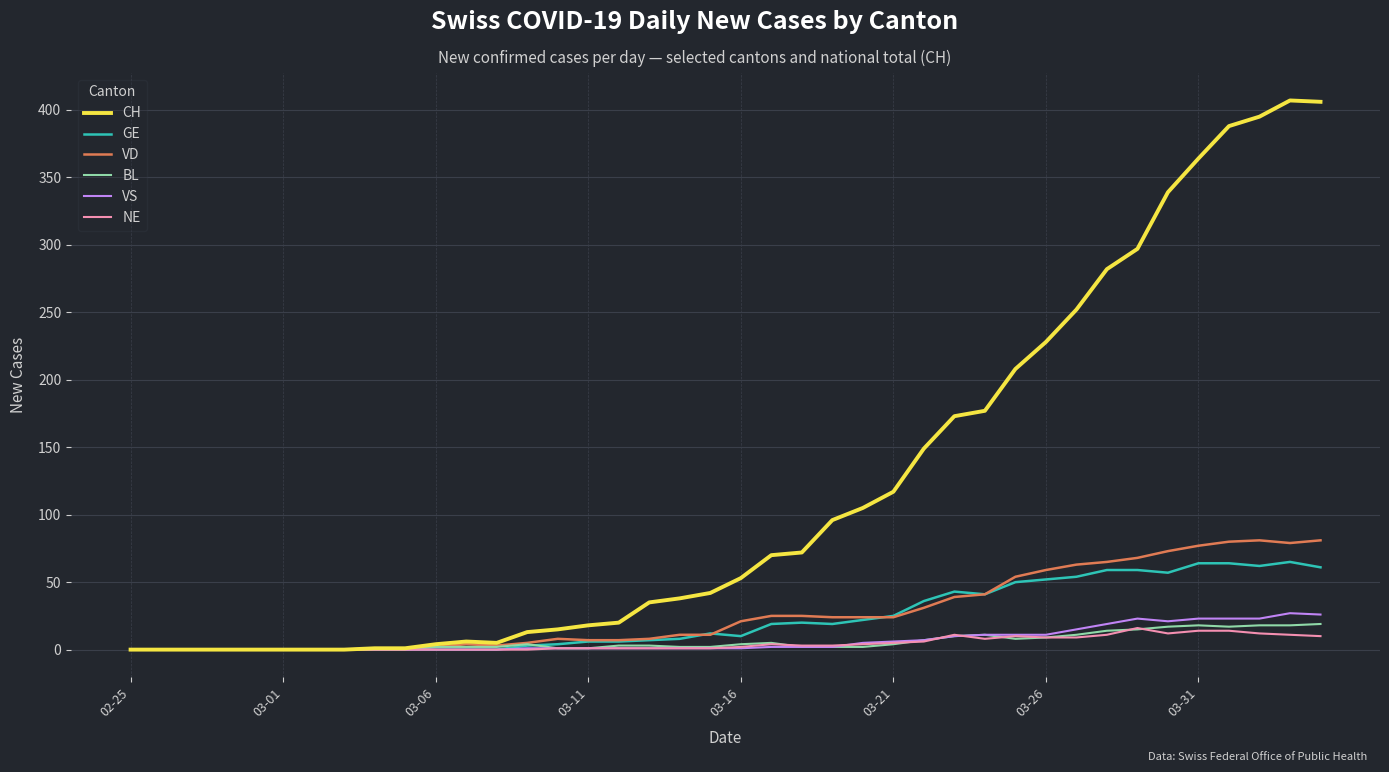

At how many categories does at least one series exceed 172?

13